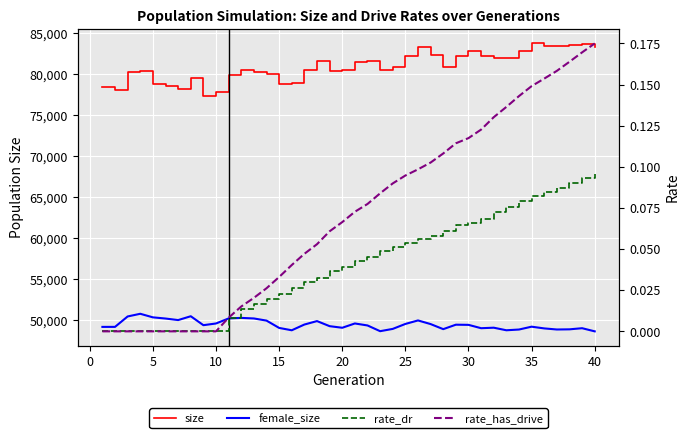

Reading right to left, transcribe all the data shown in this chart.

size: 83267.0	83719.0	83511.0	83472.0	83474.0	83750.0	82786.0	82037.0	82009.0	82199.0	82891.0	82231.0	80898.0	82295.0	83315.0	82242.0	80928.0	80563.0	81662.0	81436.0	80453.0	80437.0	81584.0	80488.0	78973.0	78790.0	80028.0	80238.0	80508.0	79916.0	77777.0	77309.0	79497.0	78246.0	78602.0	78860.0	80414.0	80282.0	78117.0	78414.0
female_size: 48602.0	48986.0	48848.0	48829.0	48961.0	49172.0	48824.0	48734.0	49048.0	48986.0	49395.0	49414.0	48871.0	49489.0	49934.0	49506.0	48901.0	48622.0	49322.0	49564.0	49040.0	49234.0	49855.0	49433.0	48733.0	49021.0	49914.0	50176.0	50245.0	50179.0	49563.0	49355.0	50447.0	49978.0	50167.0	50311.0	50747.0	50420.0	49148.0	49146.0
rate_dr: 0.1	0.1	0.1	0.1	0.1	0.1	0.1	0.1	0.1	0.1	0.1	0.1	0.1	0.1	0.1	0.1	0.1	0.0	0.0	0.0	0.0	0.0	0.0	0.0	0.0	0.0	0.0	0.0	0.0	0.0	0.0	0.0	0.0	0.0	0.0	0.0	0.0	0.0	0.0	0.0
rate_has_drive: 0.2	0.2	0.2	0.2	0.2	0.1	0.1	0.1	0.1	0.1	0.1	0.1	0.1	0.1	0.1	0.1	0.1	0.1	0.1	0.1	0.1	0.1	0.1	0.0	0.0	0.0	0.0	0.0	0.0	0.0	0.0	0.0	0.0	0.0	0.0	0.0	0.0	0.0	0.0	0.0